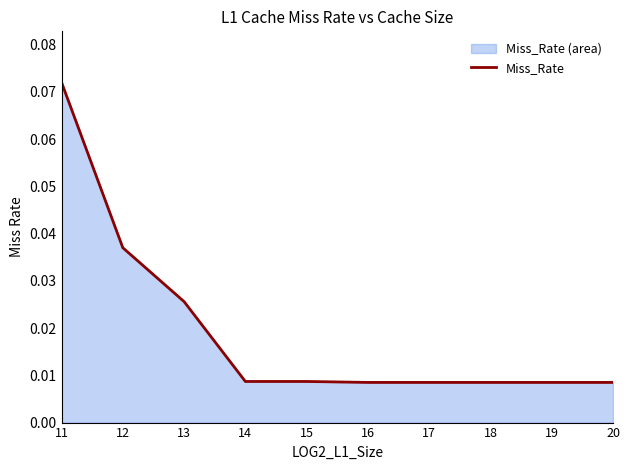

True or false: the data has more than 1 interior local peaks.

False